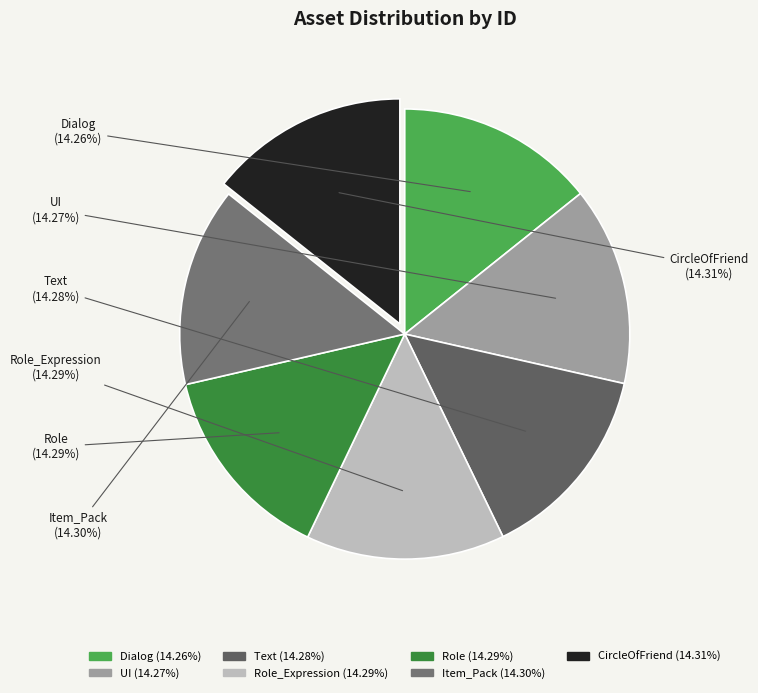

Does Text represent more than half of the total?

No